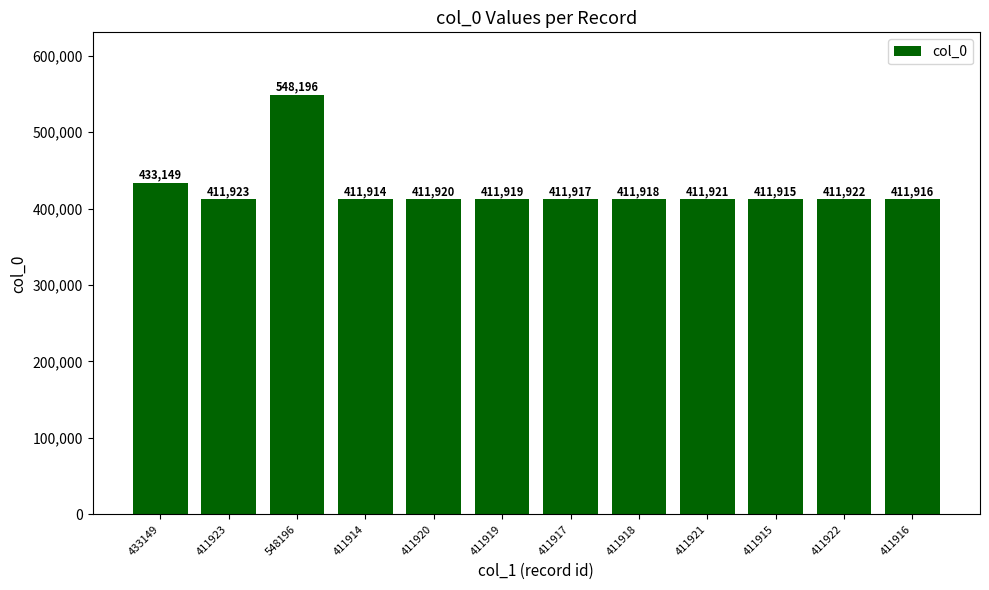

What is the smallest value displayed?

411914